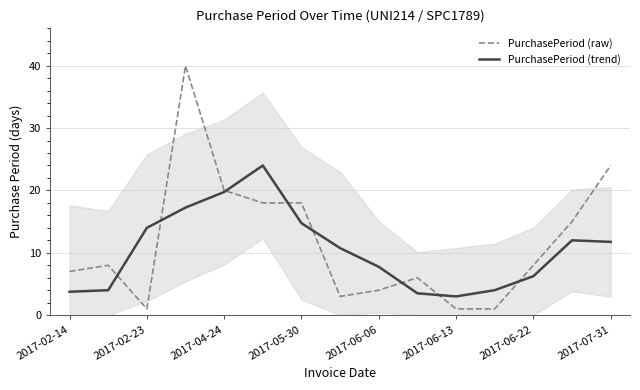

In PurchasePeriod (raw), how many points are lower than both neighbors (excluding endpoints)?

2